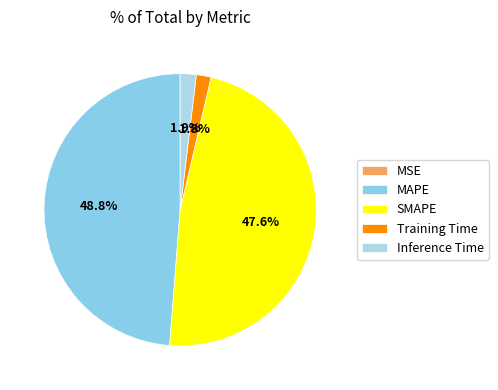

Is the sum of Inference Time and MSE greater than half?

No